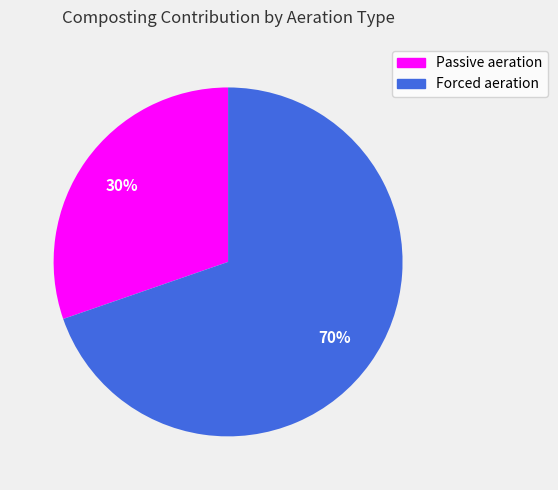

Combined, do Passive aeration and Forced aeration account for over 50%?

Yes